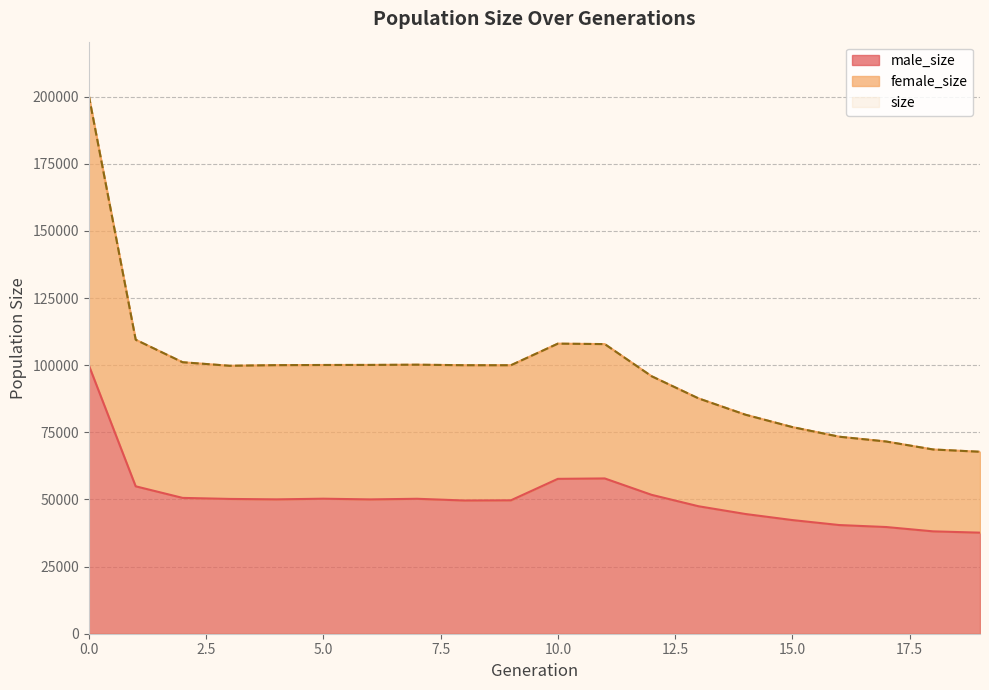

What is the minimum value for male_size?

37632